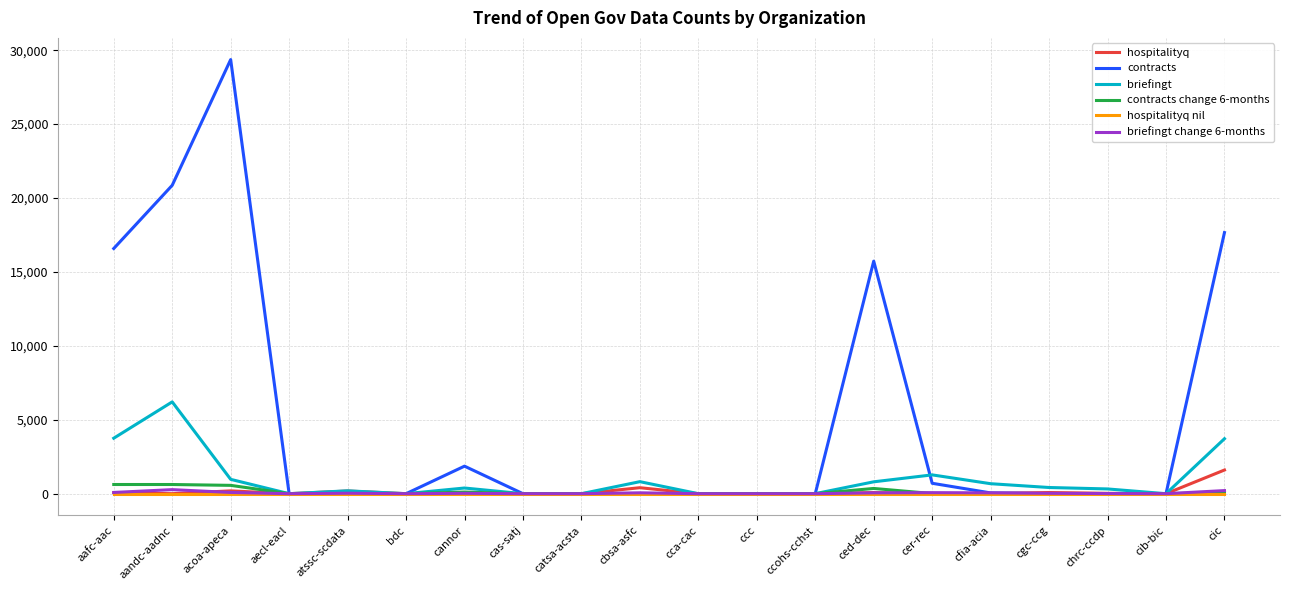

How many values in the contracts series exceed 0?

8